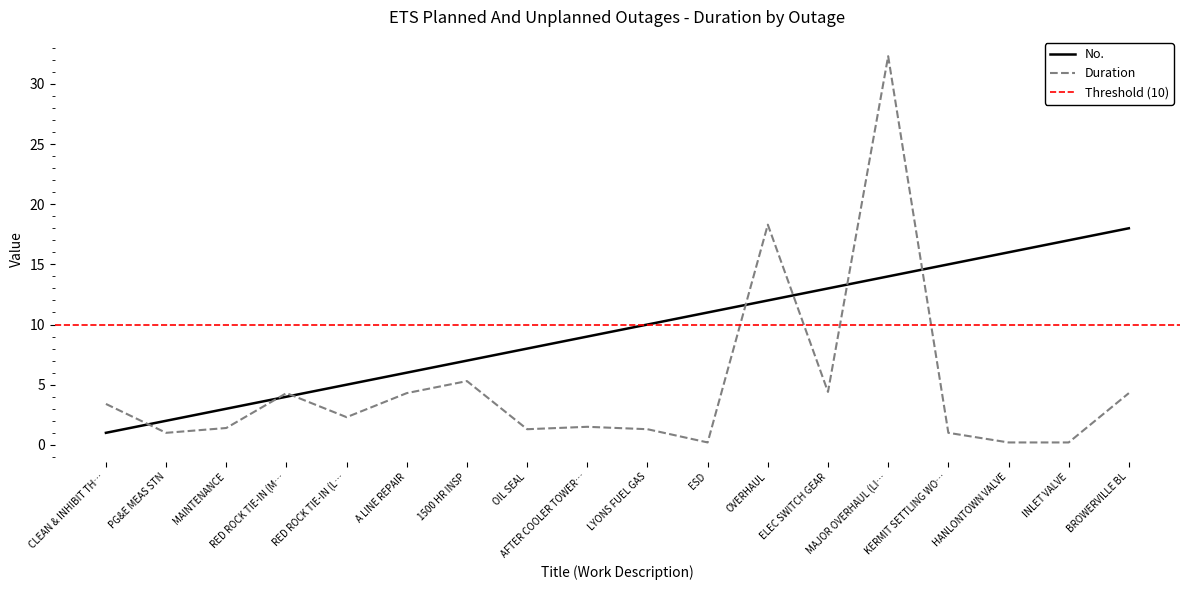

List the labels in order of No. value, smallest first.

CLEAN & INHIBIT TH…, PG&E MEAS STN, MAINTENANCE, RED ROCK TIE-IN (M…, RED ROCK TIE-IN (L…, A LINE REPAIR, 1500 HR INSP, OIL SEAL, AFTER COOLER TOWER…, LYONS FUEL GAS, ESD, OVERHAUL, ELEC SWITCH GEAR, MAJOR OVERHAUL (LI…, KERMIT SETTLING WO…, HANLONTOWN VALVE, INLET VALVE, BROWERVILLE BL